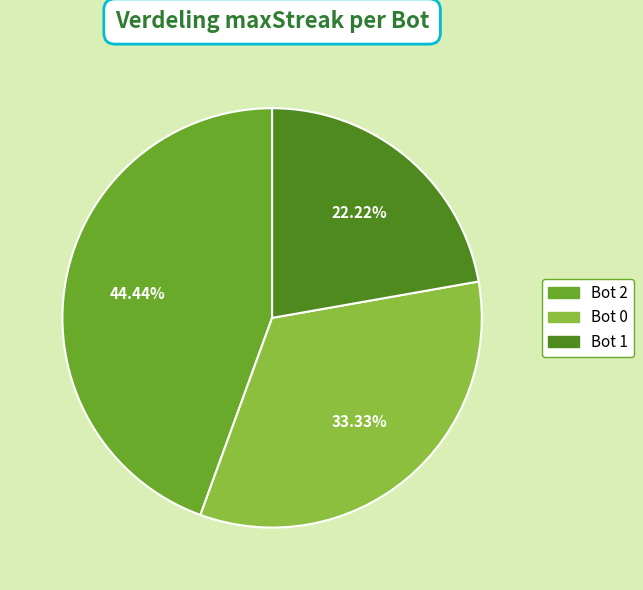

How many slices are in this pie chart?

3